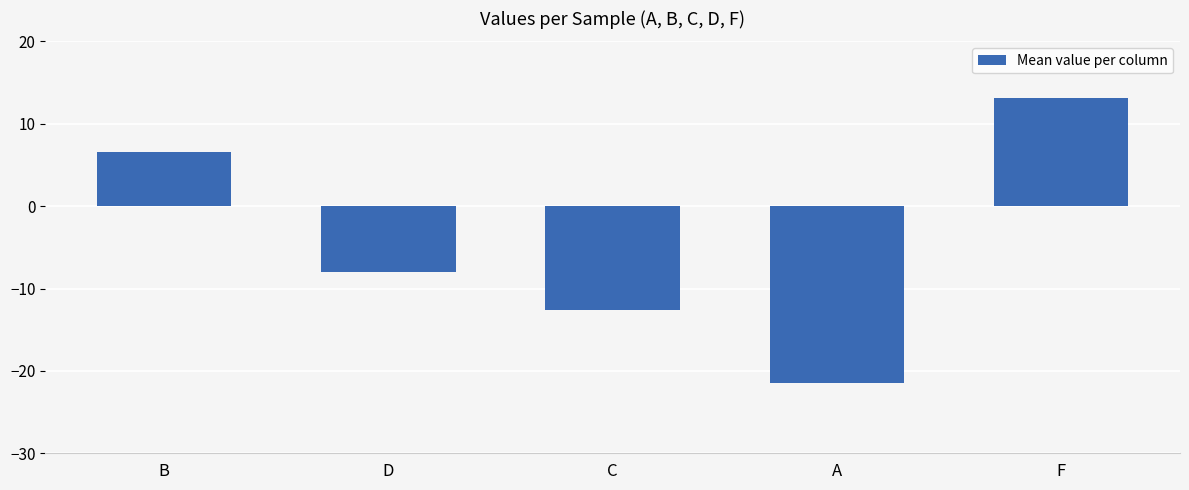

The value at C is -22.0. True or false?

False